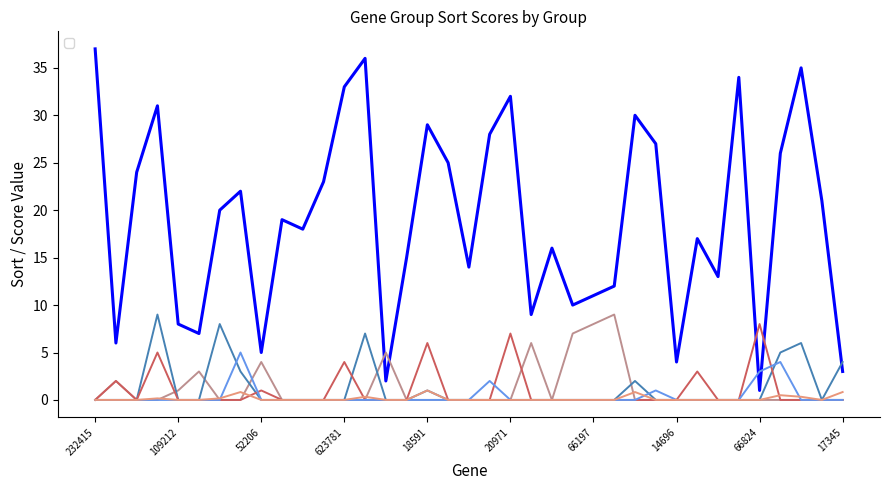

What is the label of the 13th point from the left?

623781